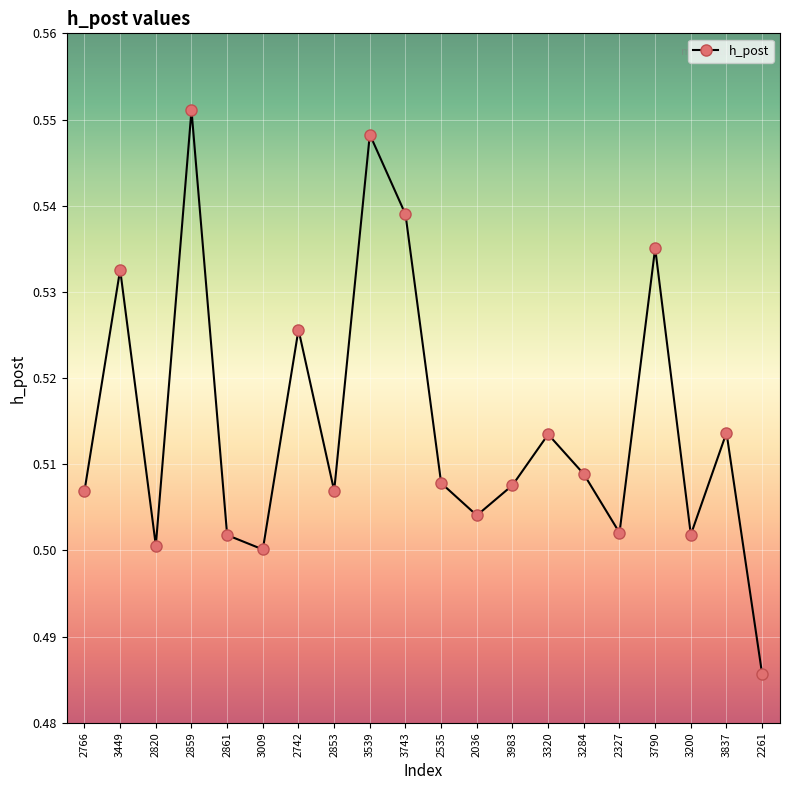

How many interior local peaks (higher than both neighbors) does the data have?

7